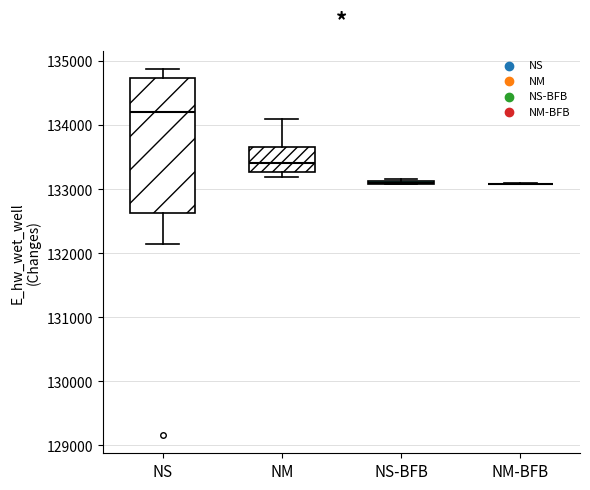

Reading left to right, read every box against the y-axis: the position of its median line, the range the box covers, and the ends of its whiskers. The values are not printed on the chart, so give them approximately, as read against the axis.

NS: median 134200, box 132600 to 134700, whiskers 132100 to 134900
NM: median 133400, box 133300 to 133700, whiskers 133200 to 134100
NS-BFB: box collapsed to a line at 133100, whiskers 133100 to 133200
NM-BFB: box collapsed to a line at 133100, whiskers 133100 to 133100